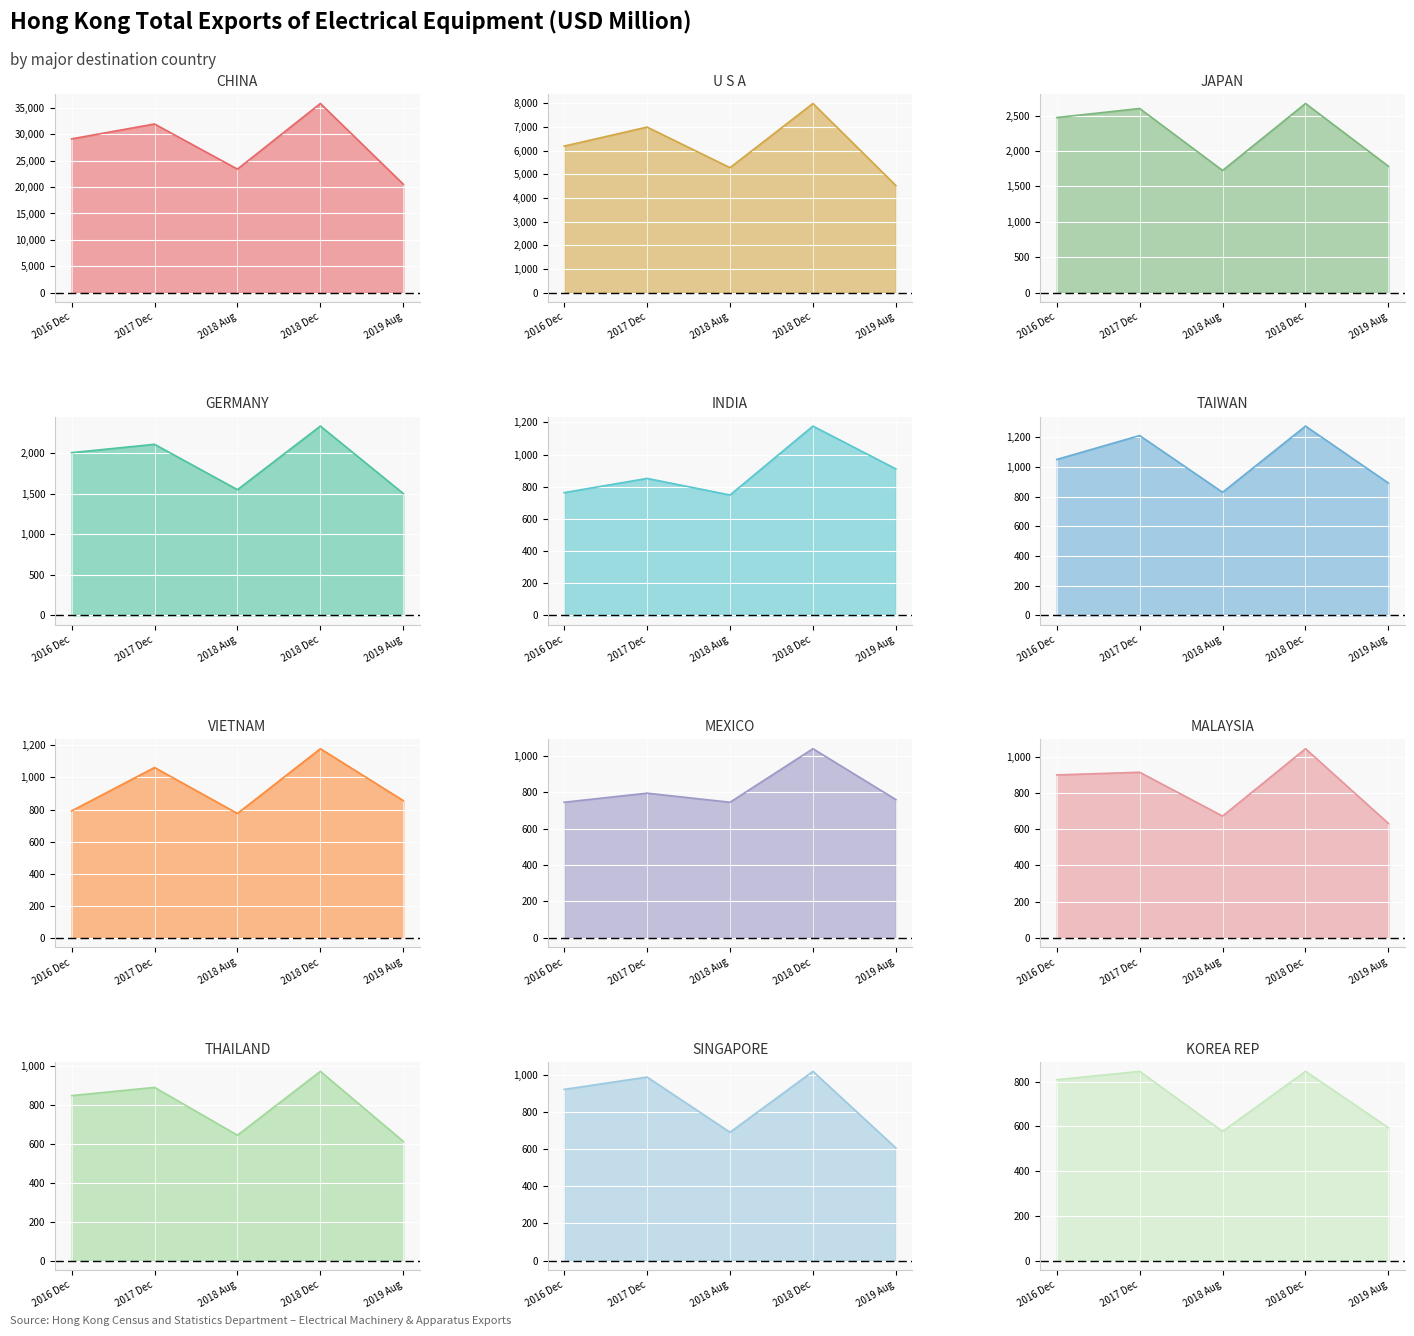

Rank the series at 8 from highest to lowest value.

201812, 201712, 201612, 201808, 201908